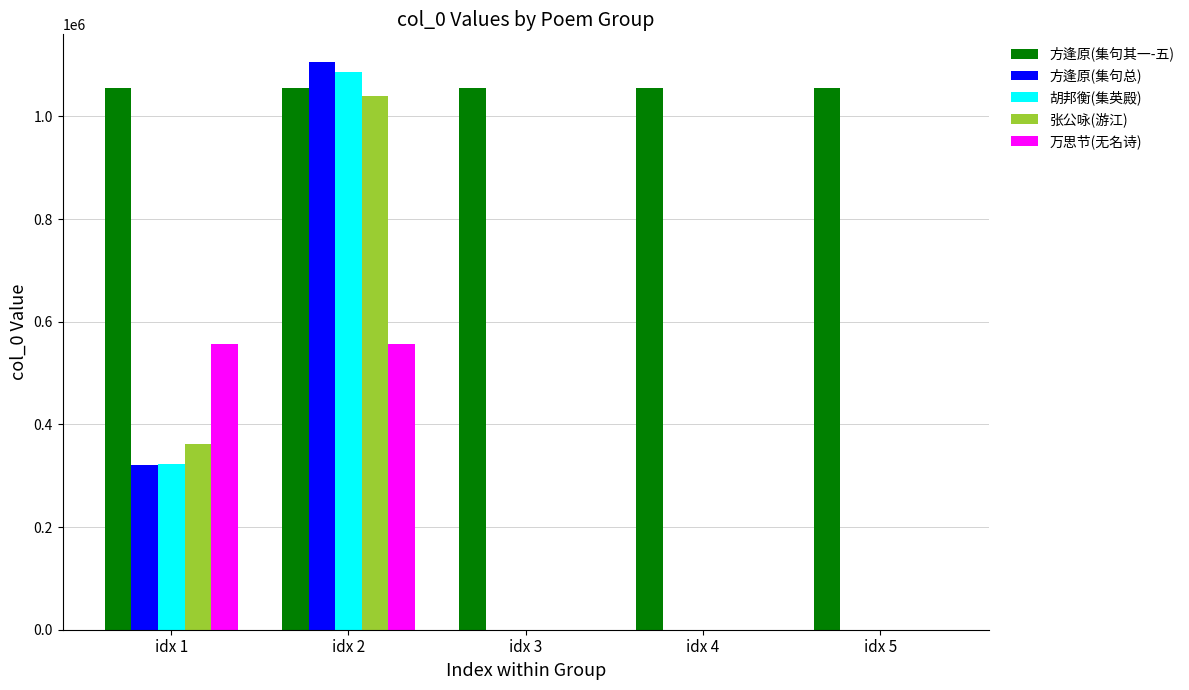

What is the difference between the 方逢原(集句其一-五) values at idx 5 and idx 3?

2